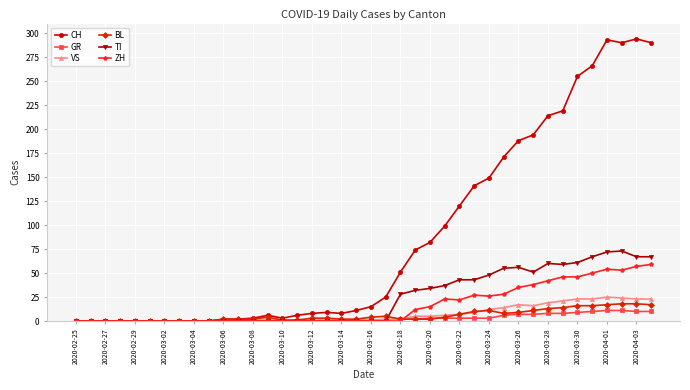

What is the maximum value for VS?

25